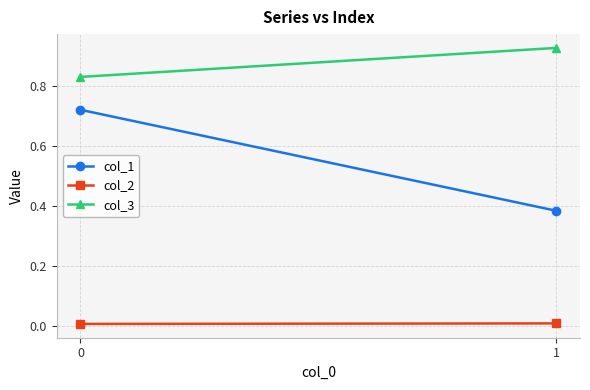

The col_1 series shows 0.7 at 0. True or false?

True